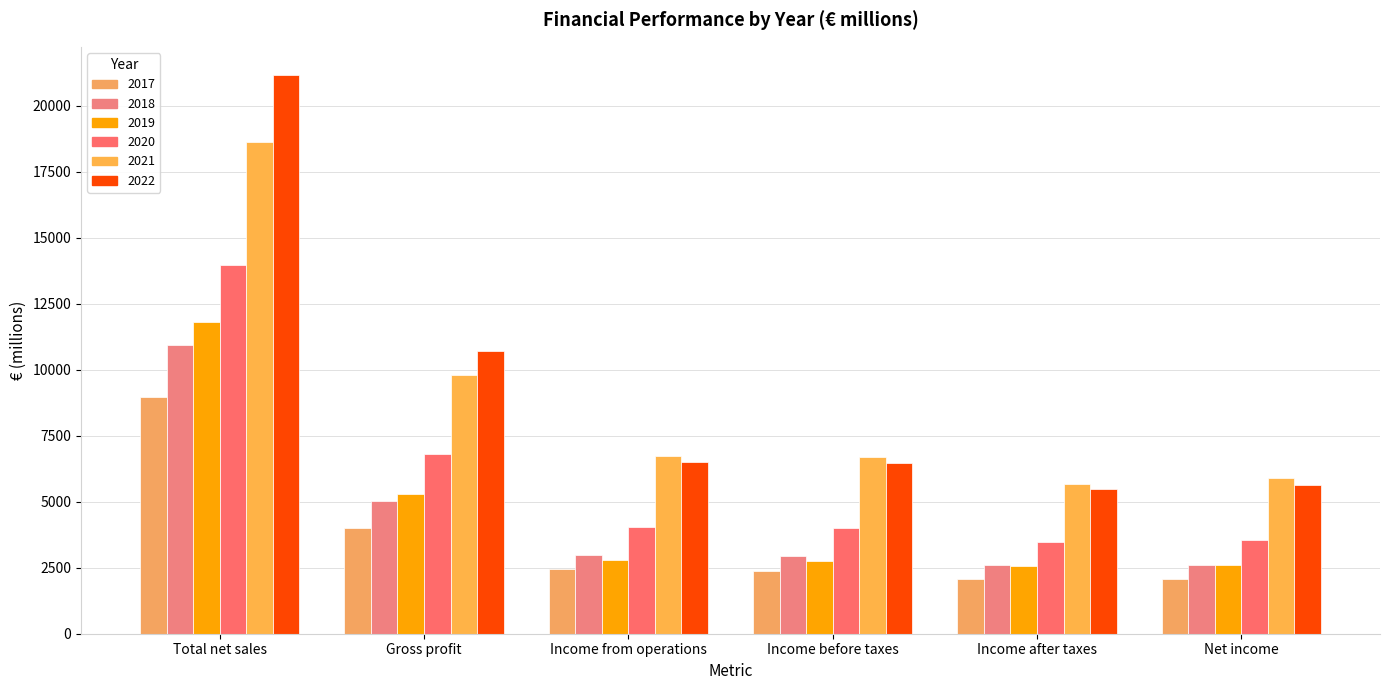

Reading left to right, extract all data points from this chart.

2017: Total net sales=8962.7	Gross profit=4020.2	Income from operations=2439.7	Income before taxes=2389.4	Income after taxes=2083.4	Net income=2066.7
2018: Total net sales=10944.0	Gross profit=5029.2	Income from operations=2965.3	Income before taxes=2937.0	Income after taxes=2585.4	Net income=2591.6
2019: Total net sales=11820.0	Gross profit=5279.8	Income from operations=2790.8	Income before taxes=2765.8	Income after taxes=2574.1	Net income=2592.3
2020: Total net sales=13978.5	Gross profit=6797.2	Income from operations=4051.5	Income before taxes=4016.6	Income after taxes=3465.1	Net income=3553.7
2021: Total net sales=18611.0	Gross profit=9809.0	Income from operations=6750.1	Income before taxes=6705.5	Income after taxes=5684.1	Net income=5883.2
2022: Total net sales=21173.4	Gross profit=10700.1	Income from operations=6500.7	Income before taxes=6456.1	Income after taxes=5486.2	Net income=5624.2